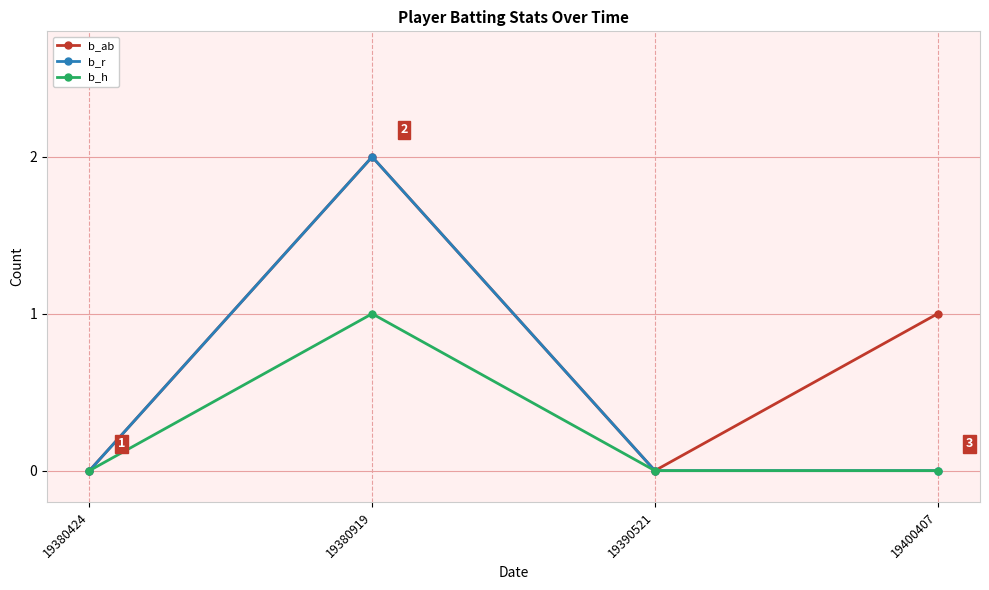

Reading right to left, transcribe all the data shown in this chart.

b_ab: 19400407=1	19390521=0	19380919=2	19380424=0
b_r: 19400407=0	19390521=0	19380919=2	19380424=0
b_h: 19400407=0	19390521=0	19380919=1	19380424=0